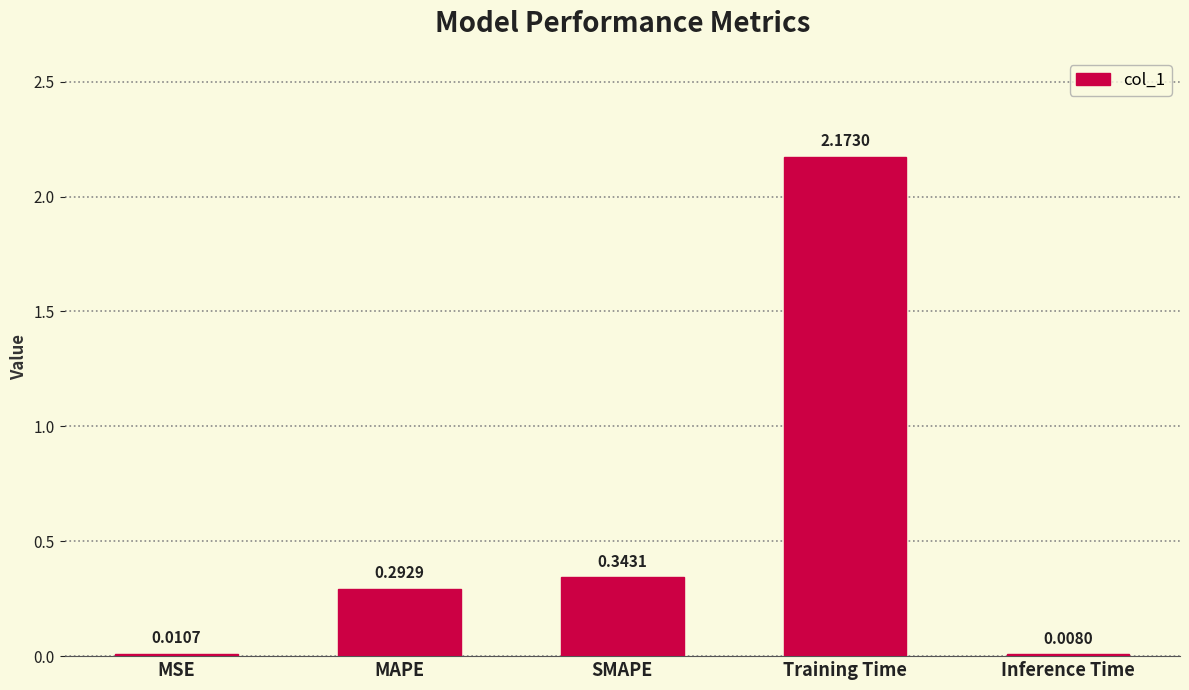

Rank the categories by value from highest to lowest.

Training Time, SMAPE, MAPE, MSE, Inference Time